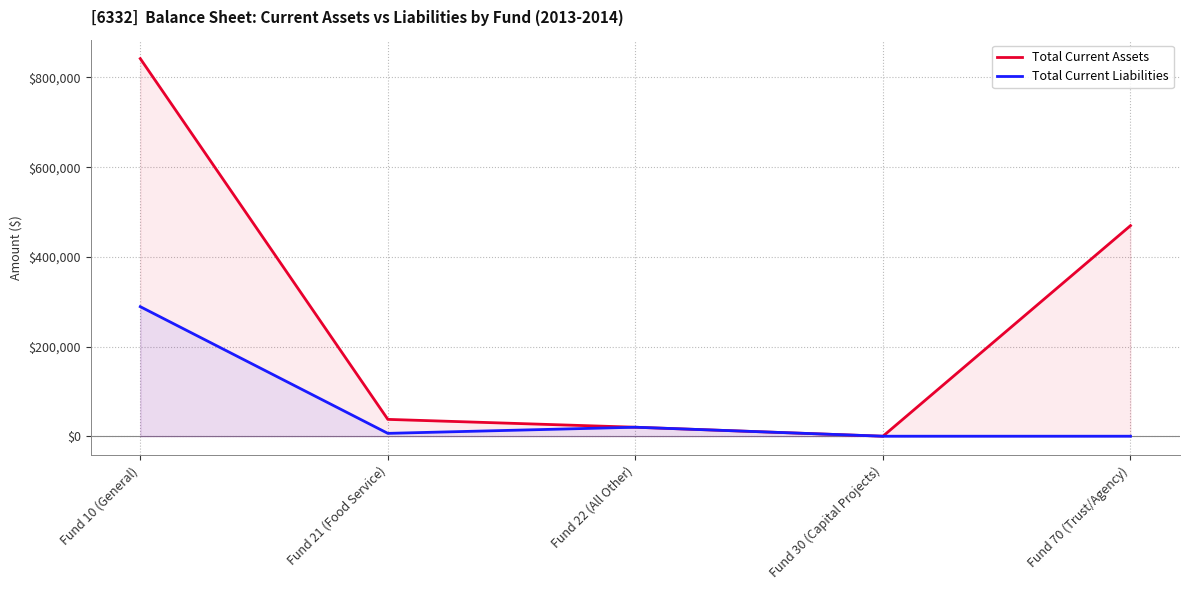

How many values in the Total Current Liabilities series are below 6361?

2